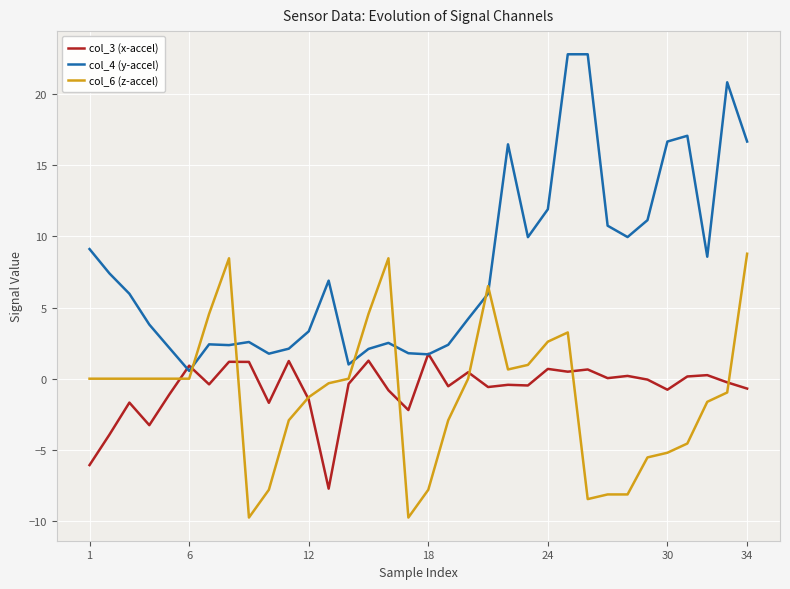

How many intersections are there between col_4 (y-accel) and col_6 (z-accel)?

6